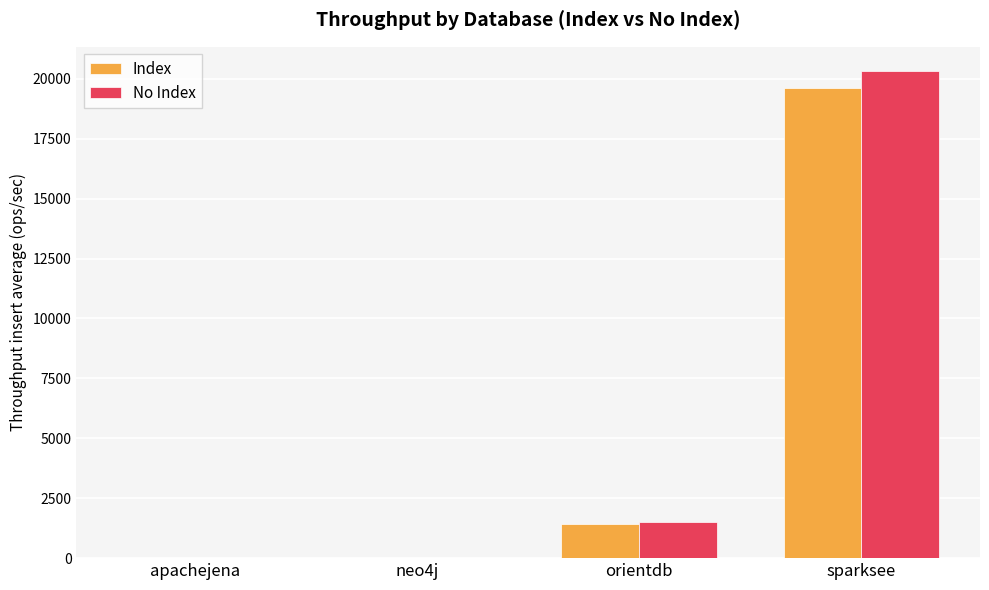

What is the highest value of the Index series?

19593.0